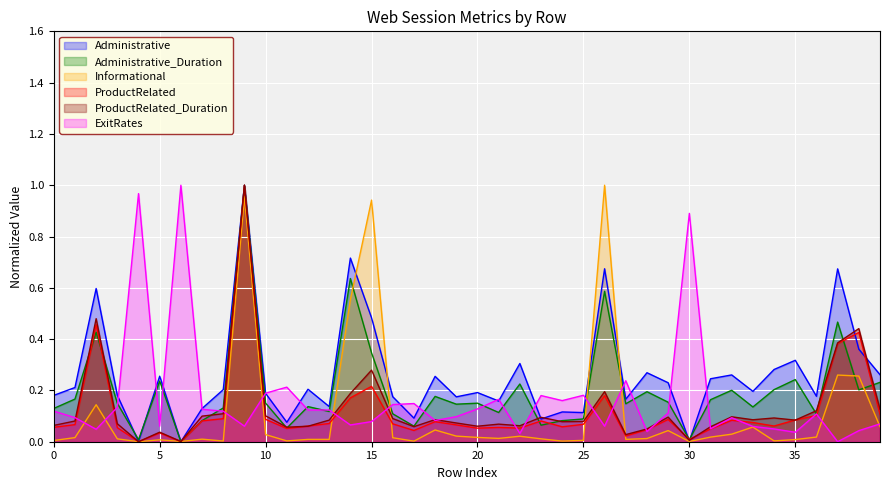

What is the label of the 18th point from the left?

17